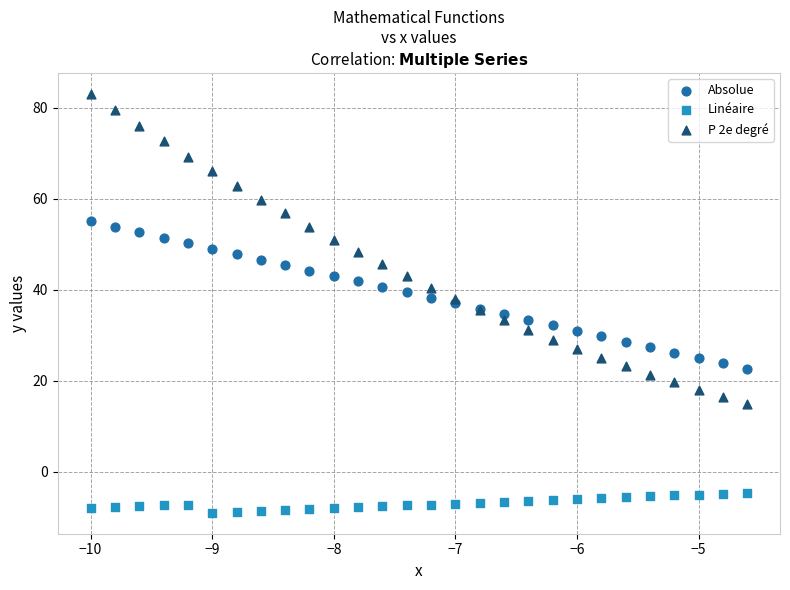

Which series reaches the minimum Y coordinate?

Linéaire